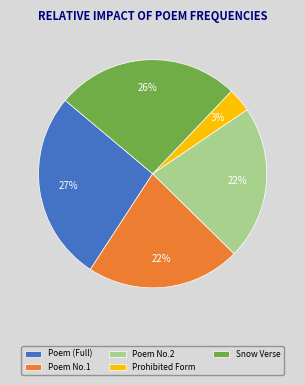

How many segments does this pie chart have?

5